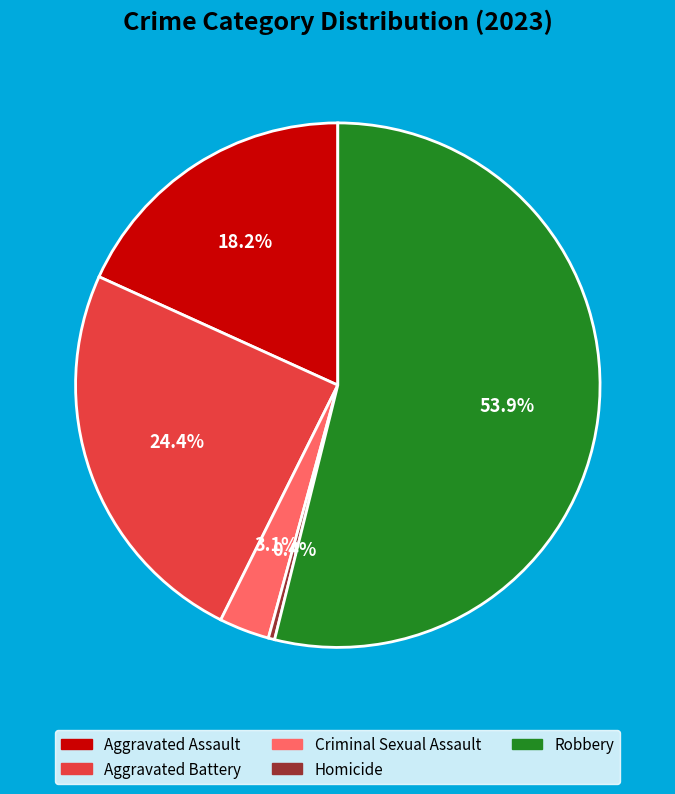

The Criminal Sexual Assault slice represents 3% of the pie. True or false?

True